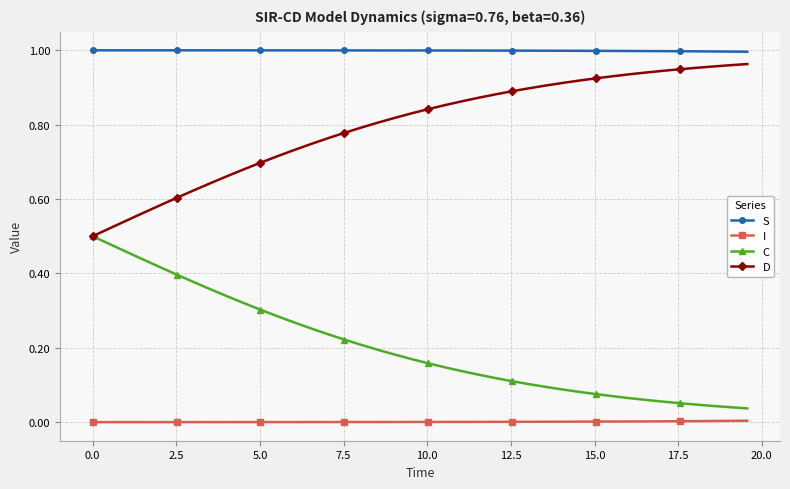

True or false: S and D intersect in this chart.

False